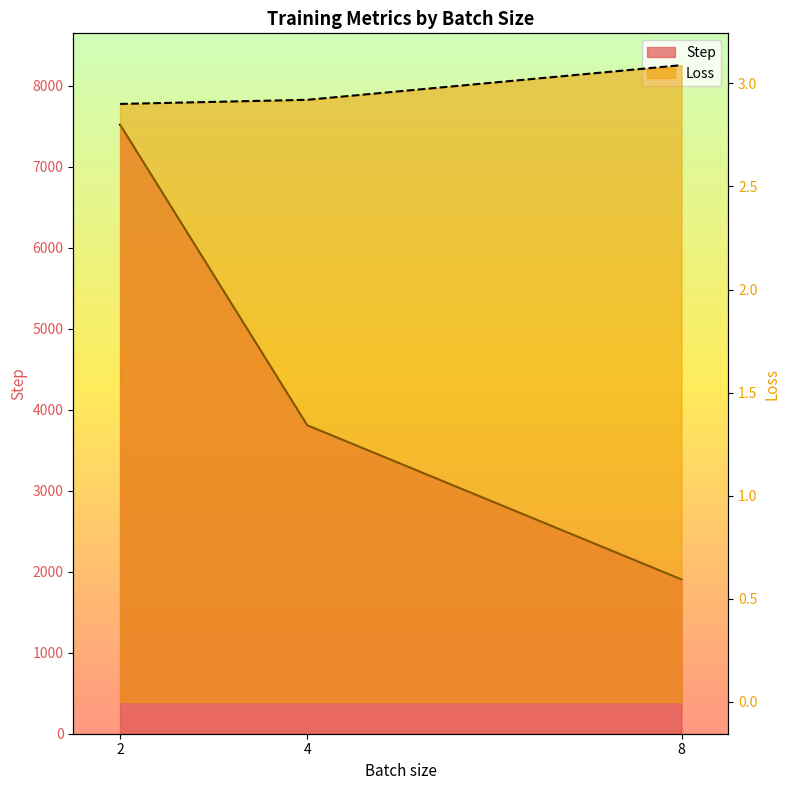

What is the sum of all Step values?

13234.0